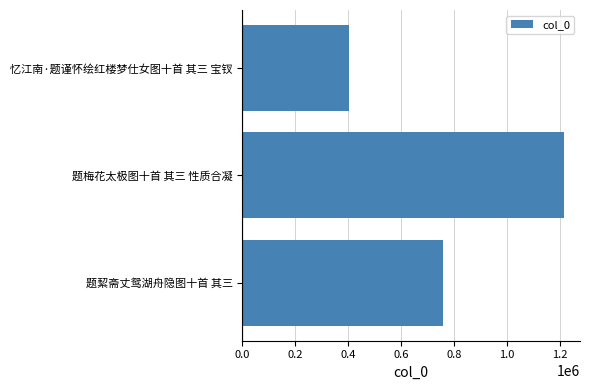

What is the minimum value shown in the chart?

404593